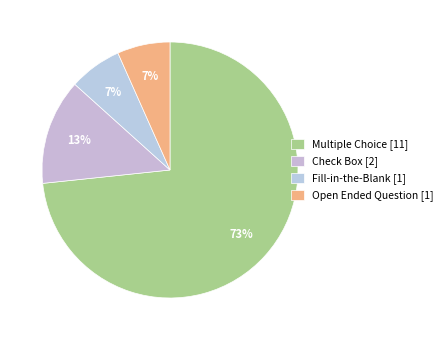

What is the majority slice?

Multiple Choice